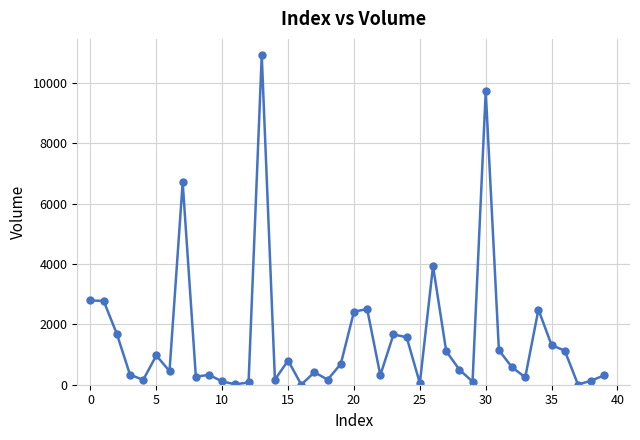

What is the sum of all values?

61109.1